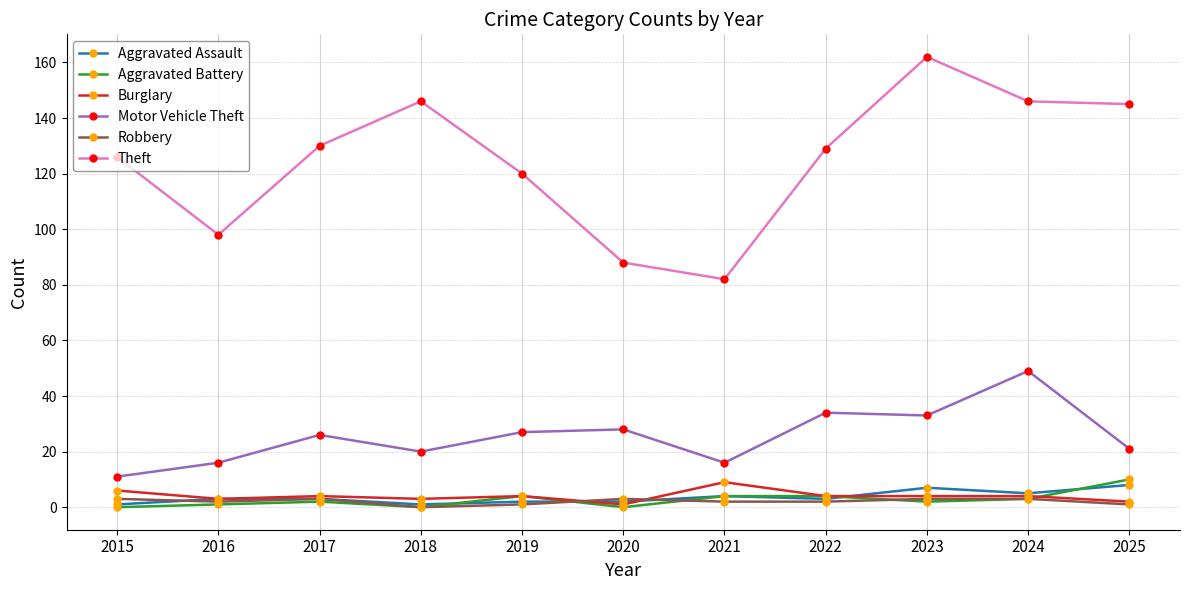

How many lines are shown in the chart?

6